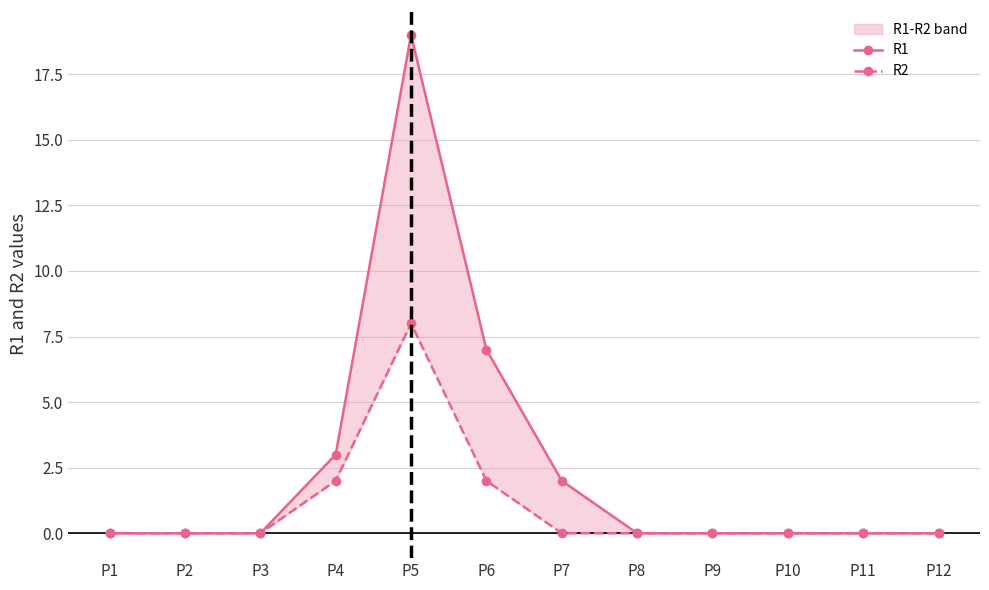

True or false: R2 and R1 cross at least once.

False